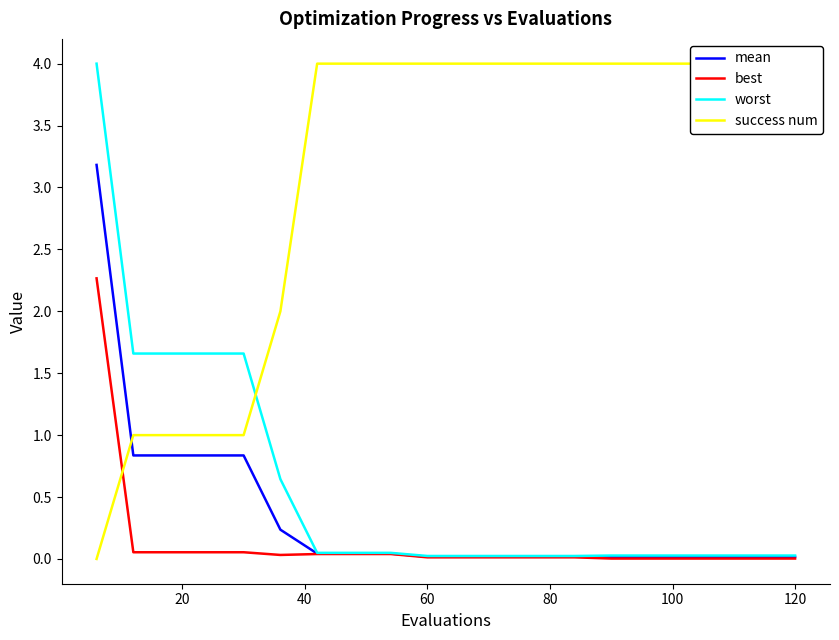

Count the number of data series in this chart.

4